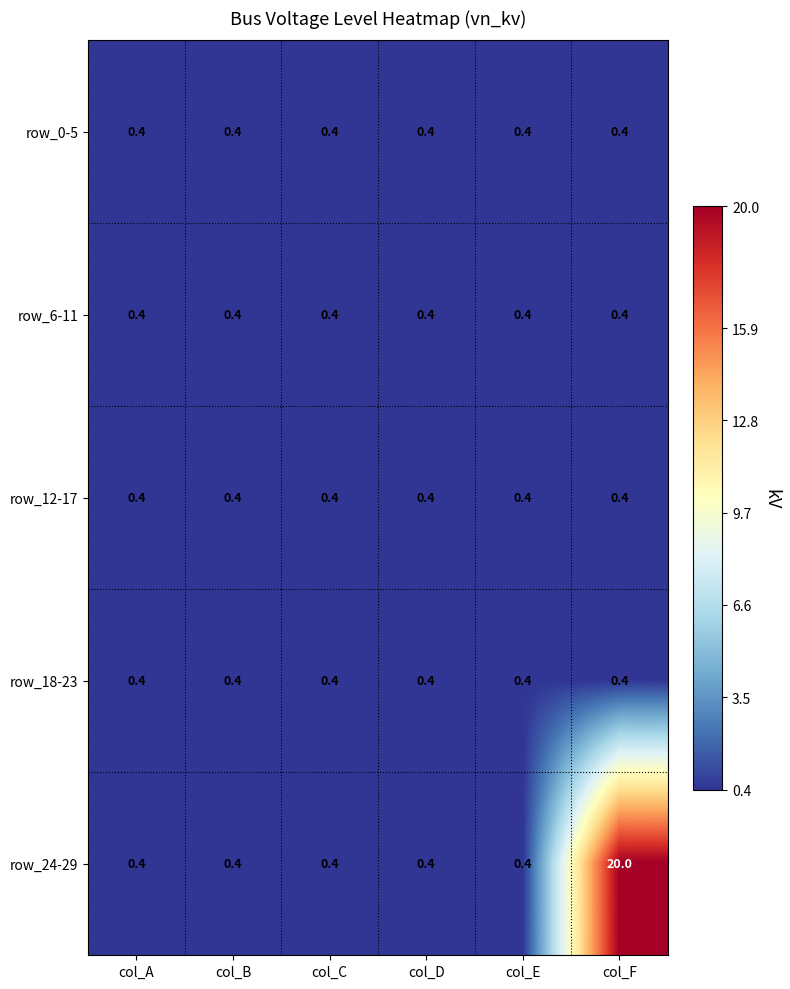

What value does the row_12-17 series have at col_C?

0.4